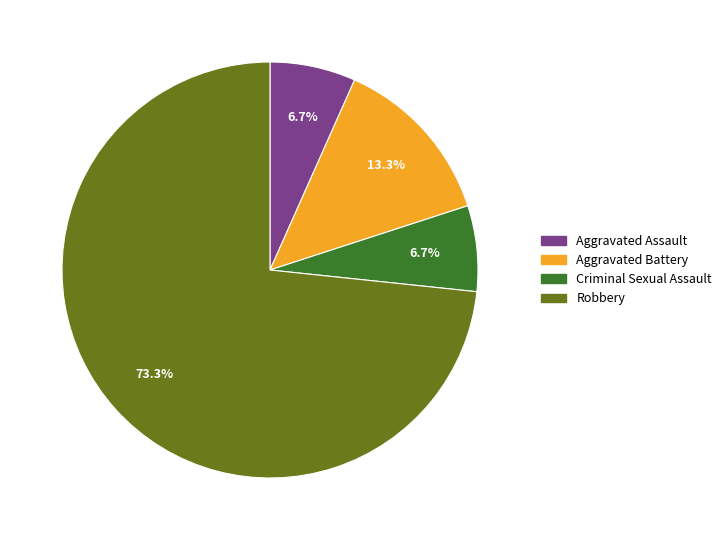

To the nearest percent, what portion does Aggravated Battery represent?

13%